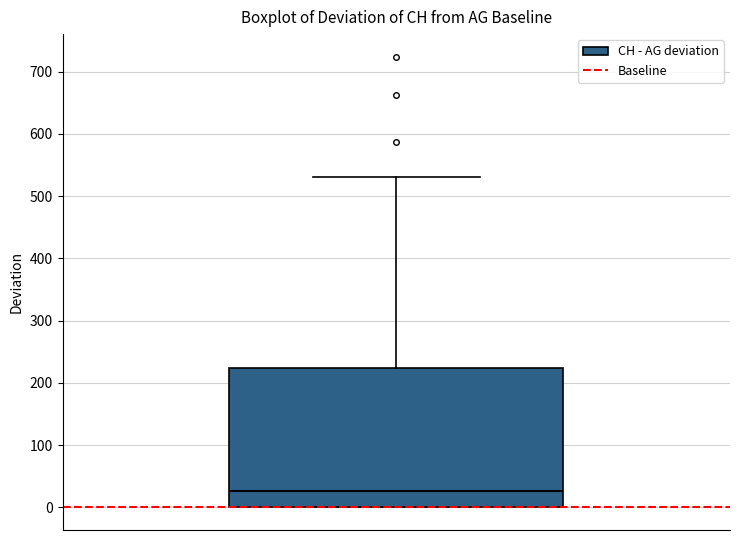

Read this box plot against the y-axis: the position of the median line, the range covered by the box, and the ends of both whiskers. The values are not printed on the chart, so give them approximately, as read against the axis.

median 30, box 0 to 220, whiskers 0 to 530